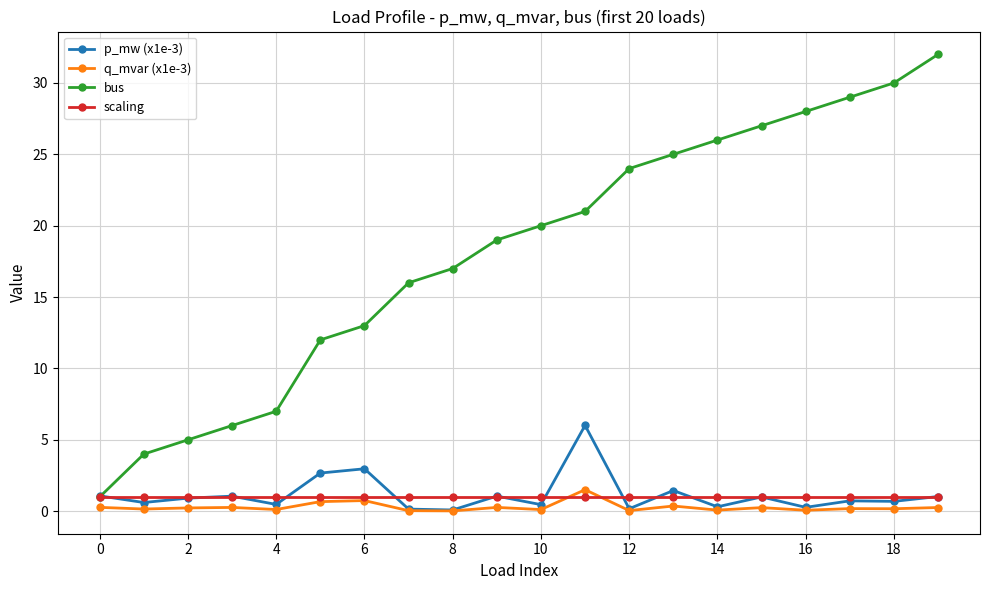

What is the sum of all q_mvar (x1e-3) values?

5.8